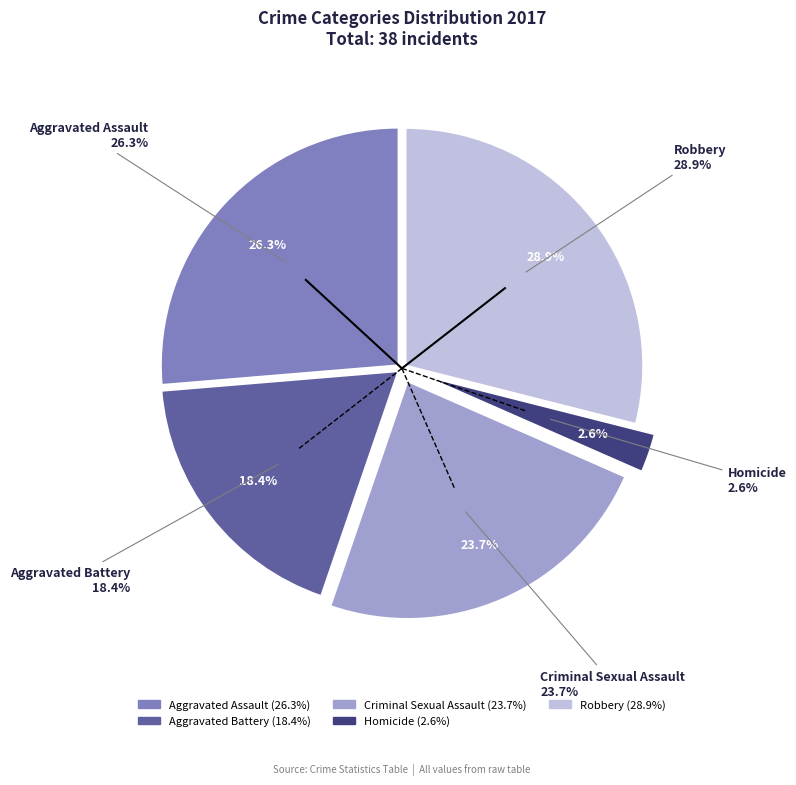

How much of the chart is everything except Robbery?

71.1%